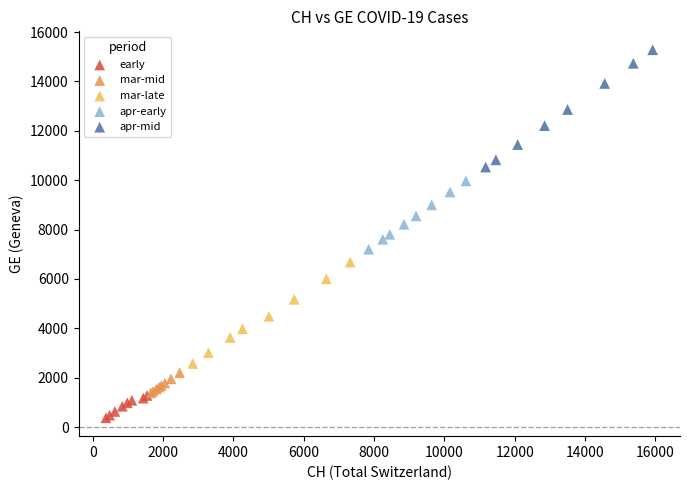

Which series reaches the maximum Y coordinate?

apr-mid